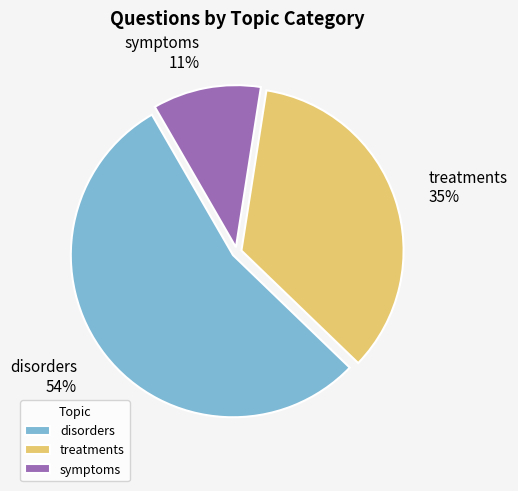

To the nearest percent, what portion does treatments represent?

35%